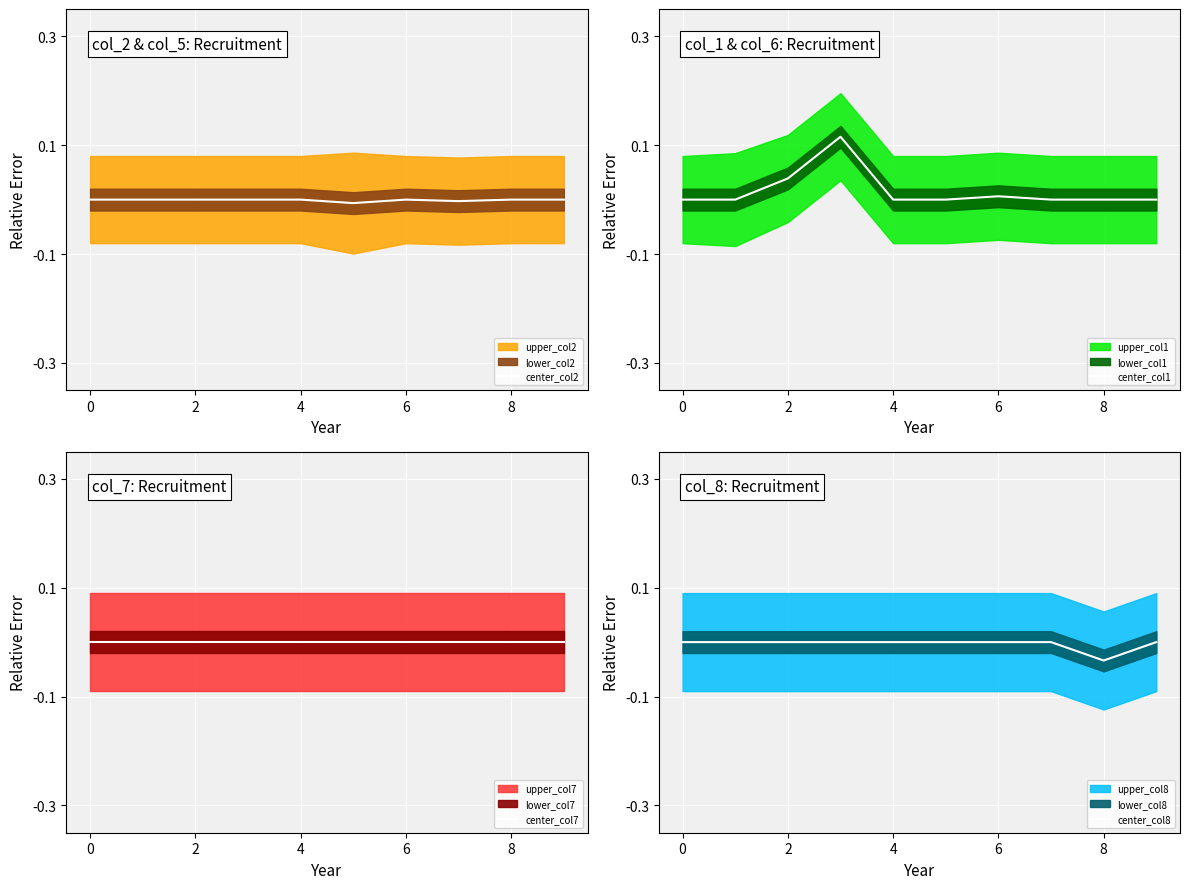

The center_col1 series shows -0.1 at 0. True or false?

False